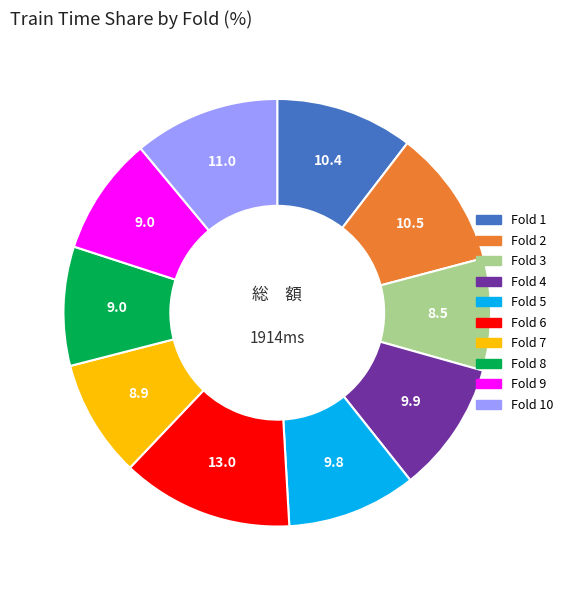

Is there a majority slice in this chart?

No